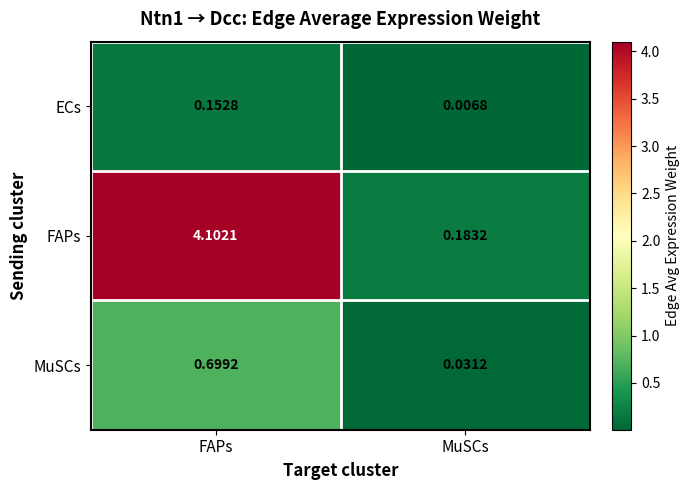

At which category is the sum across all series the highest?

FAPs